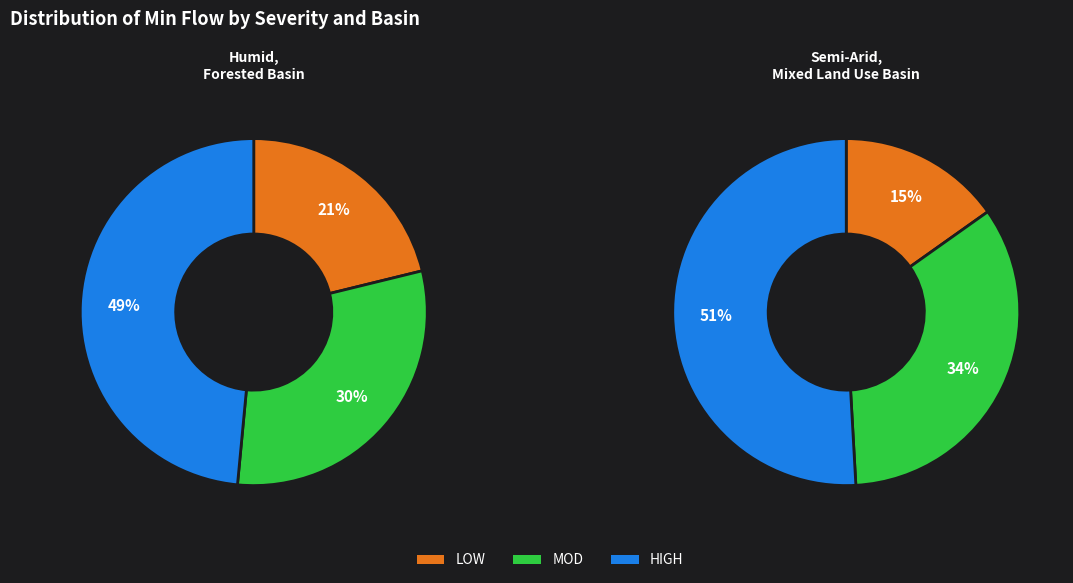

Is it true that MOD is 38% of the pie?

False